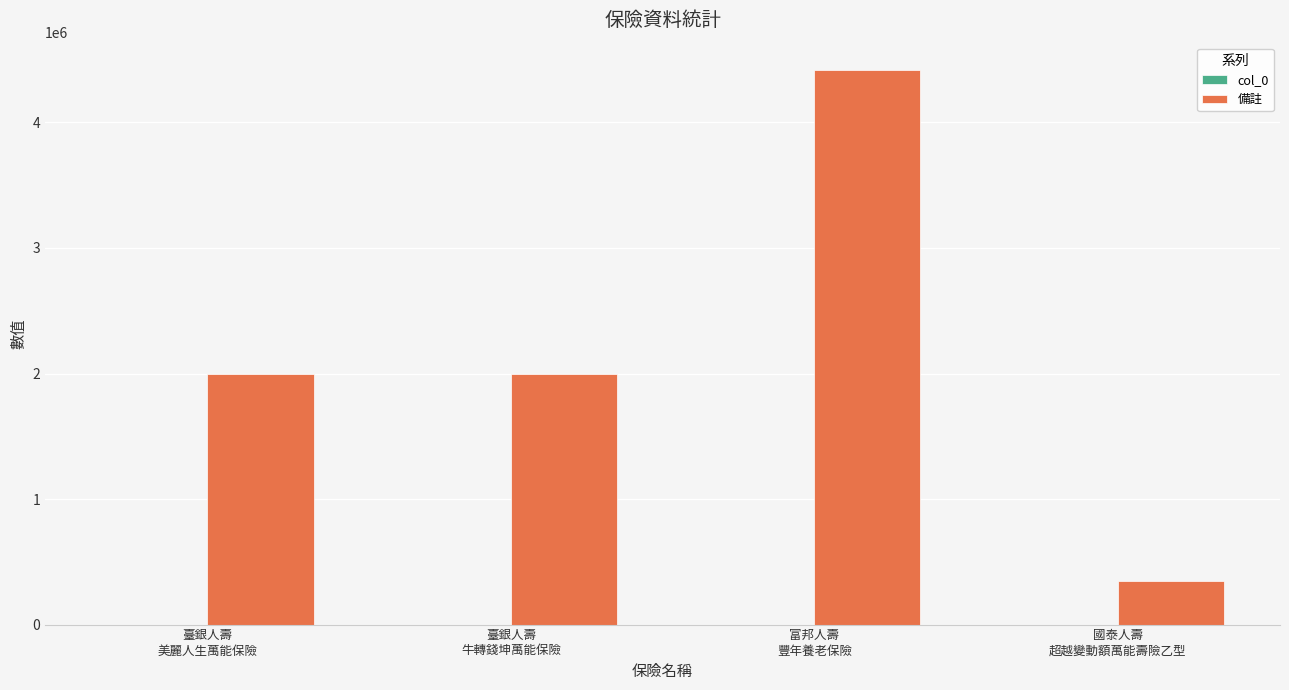

What is the greatest value displayed?

4415000